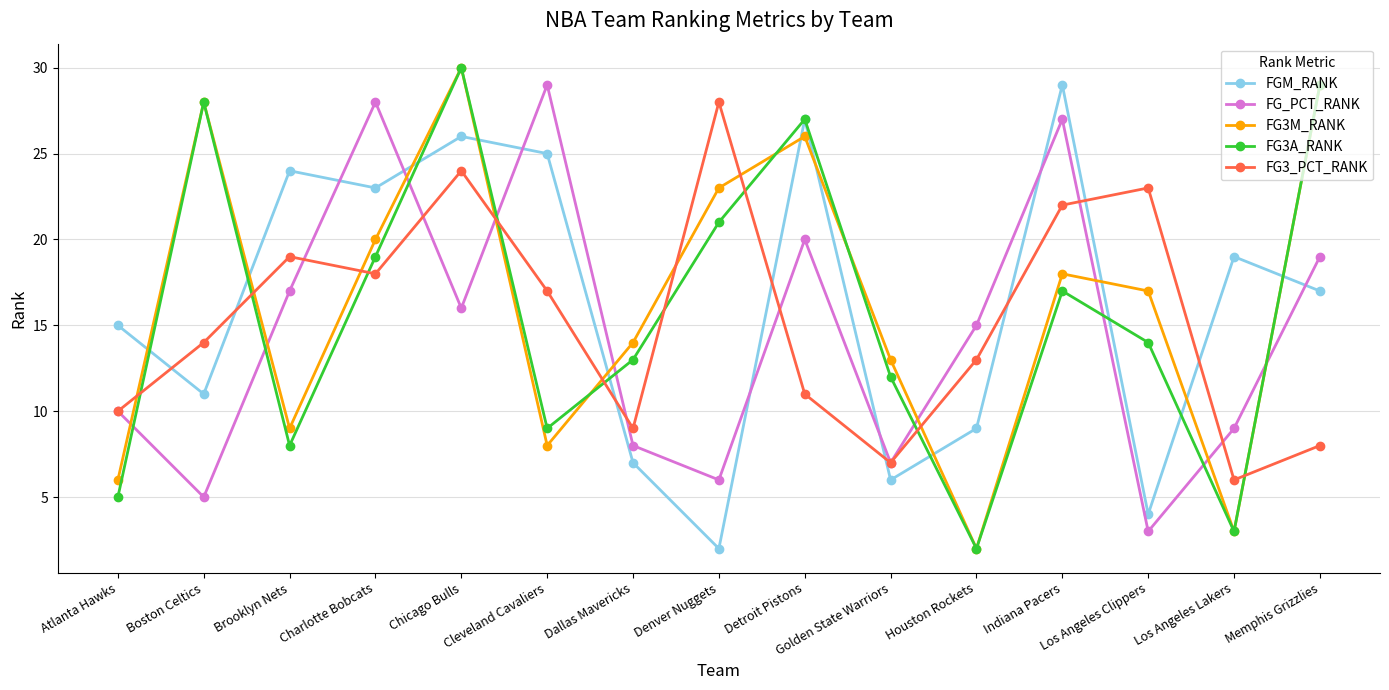

Which series changed the most between Atlanta Hawks and Cleveland Cavaliers?

FG_PCT_RANK